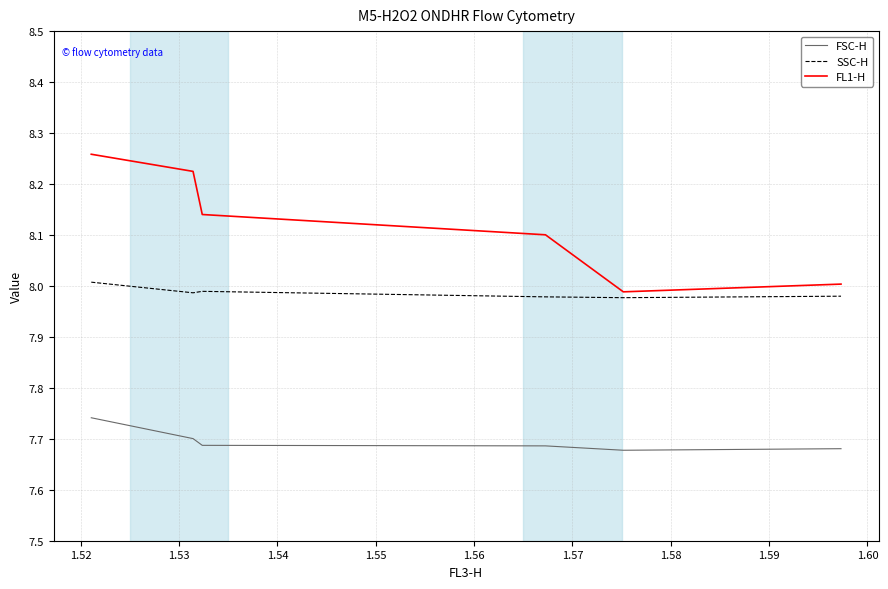

True or false: FSC-H and SSC-H intersect in this chart.

False